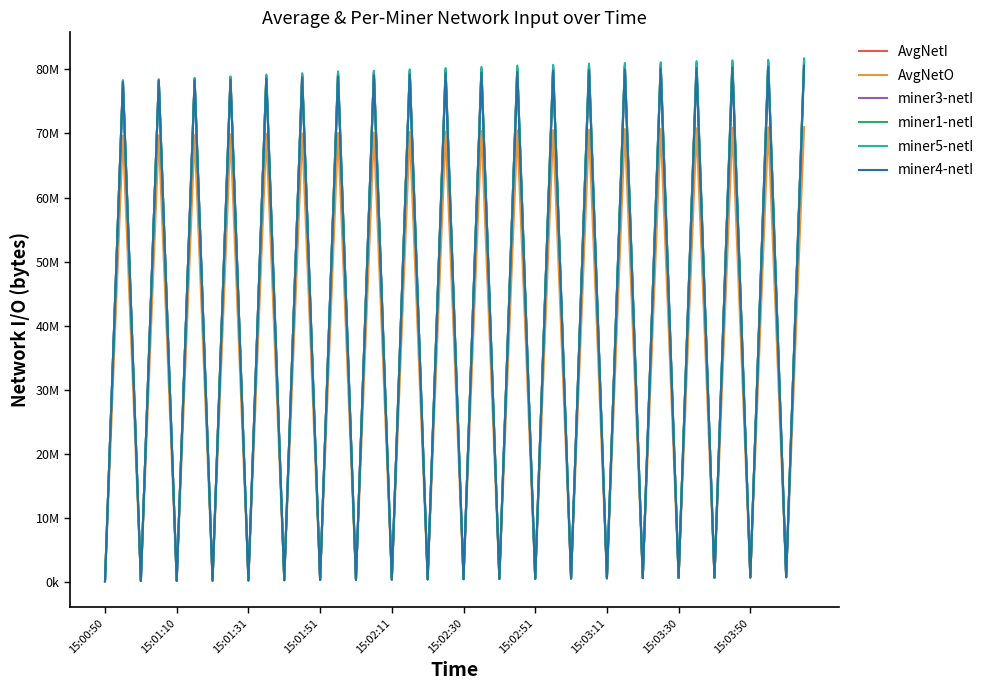

True or false: miner4-netI and miner5-netI intersect in this chart.

False